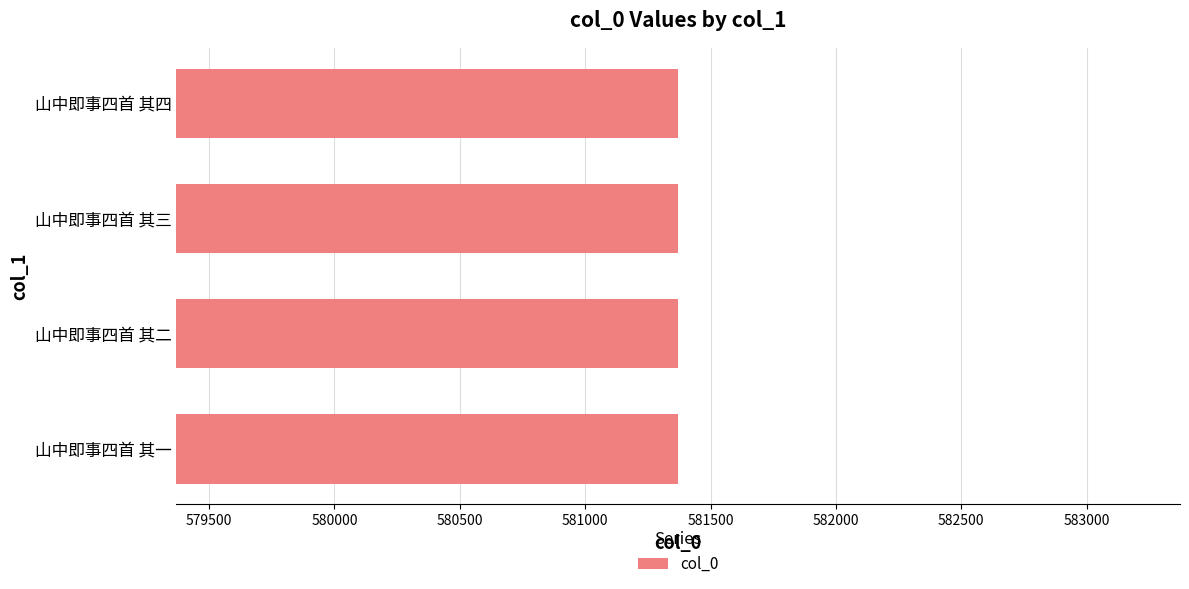

What is the approximate value at 山中即事四首 其一?

581369